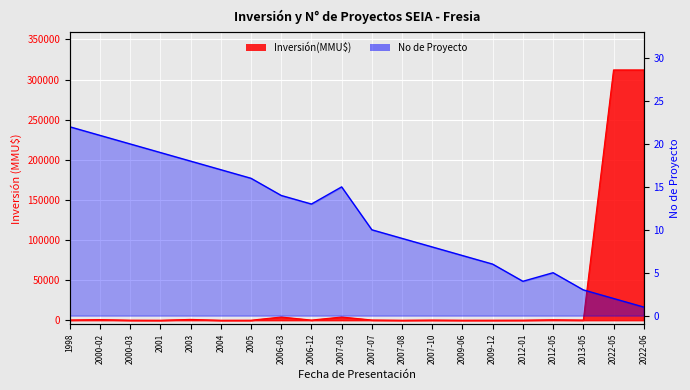

Is it true that No equals 4 at 2007-08?

False